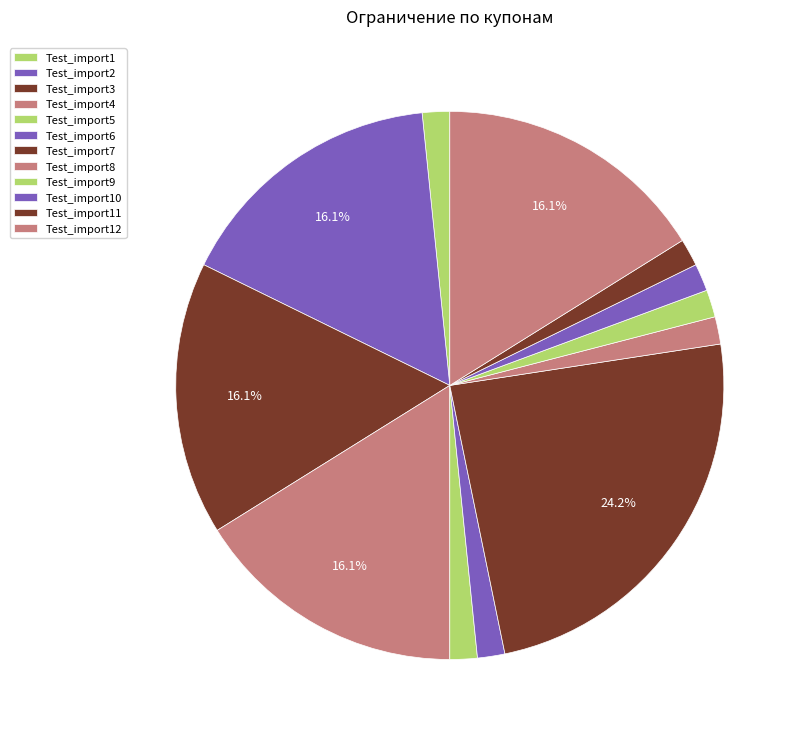

The Test_import3 slice represents 6% of the pie. True or false?

False